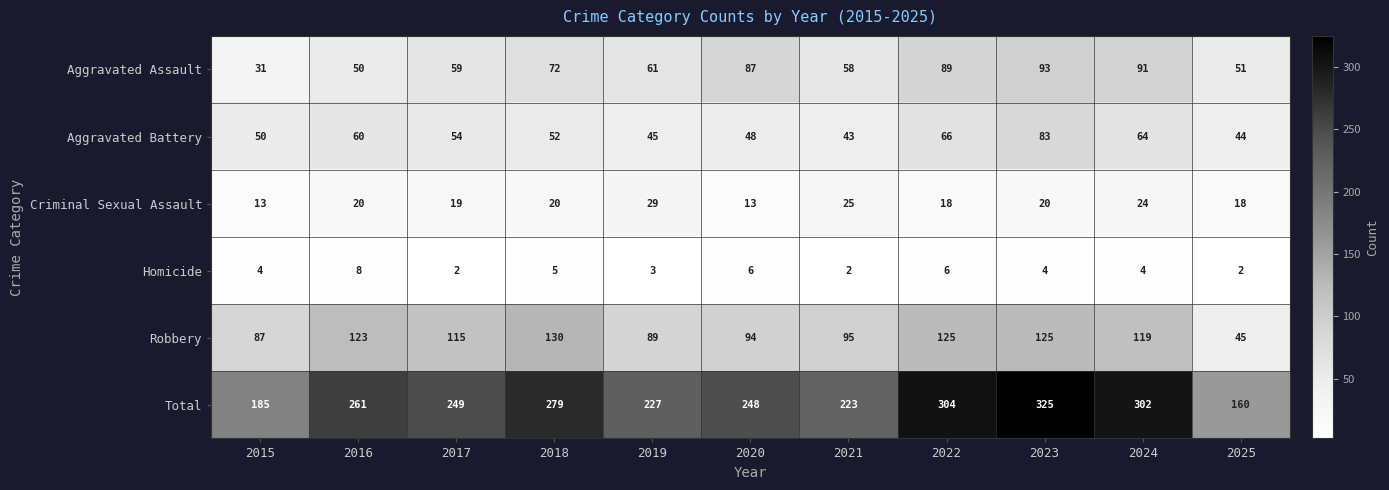

Which series has the largest range (max minus min)?

Total